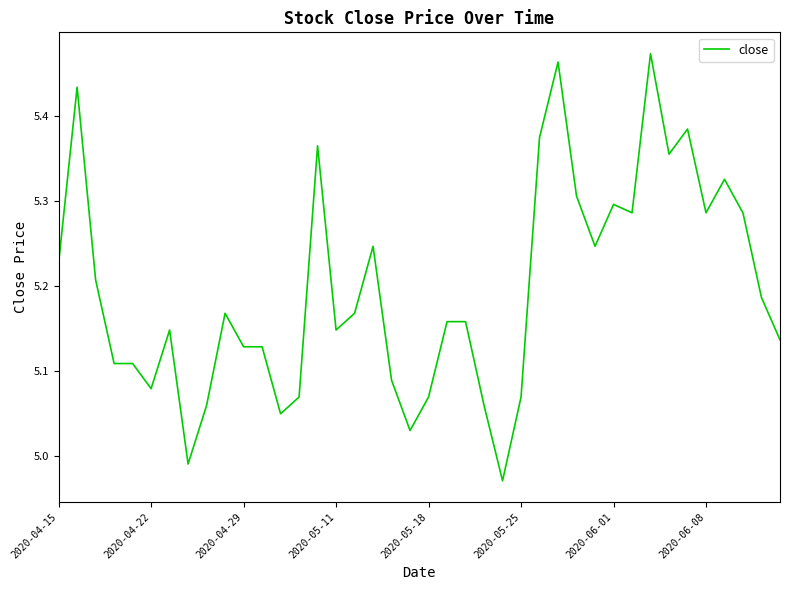

What is the difference between the maximum and minimum values?

0.5